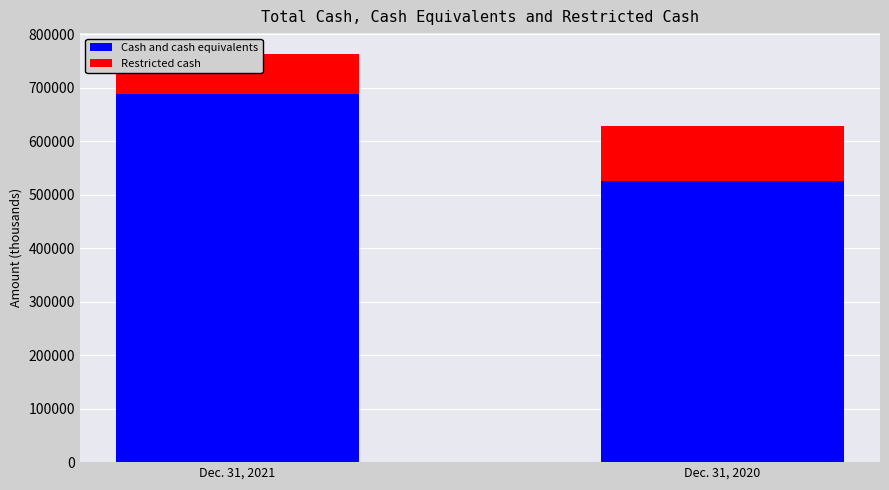

Read the Cash and cash equivalents value at Dec. 31, 2020.

524963